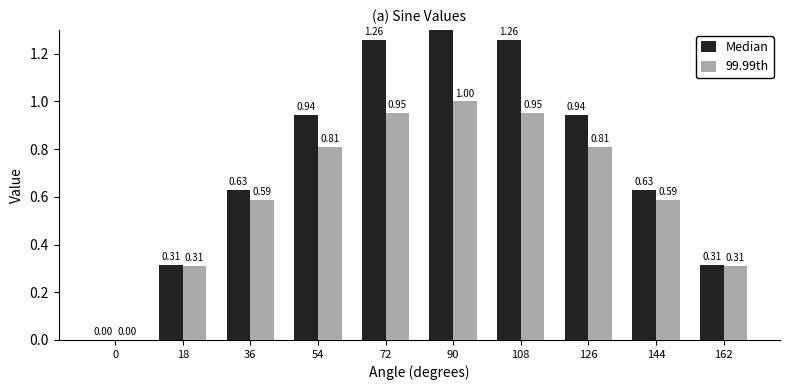

What is the greatest value displayed?

1.6